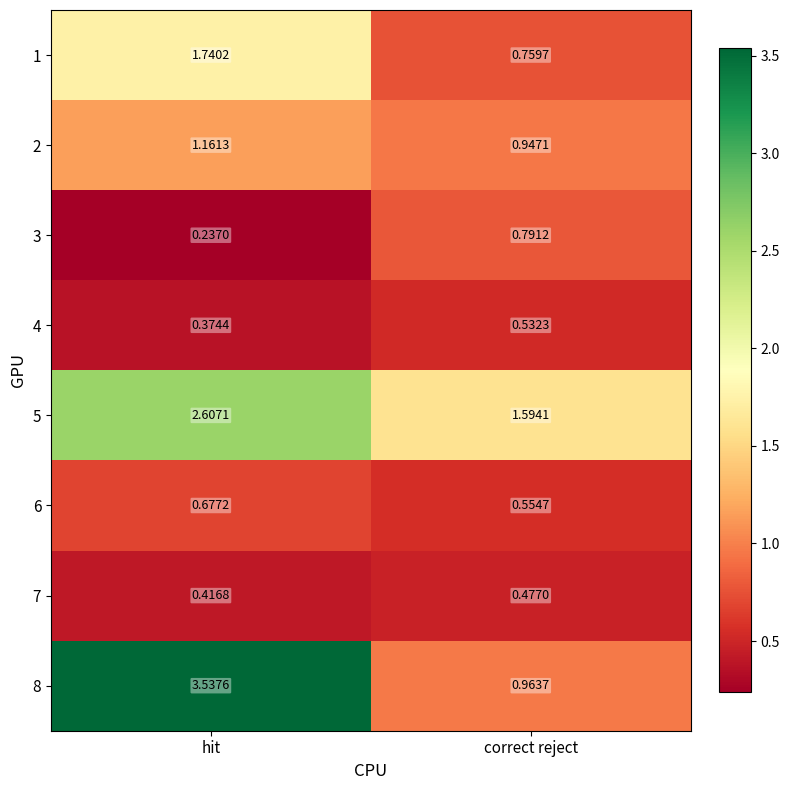

Which series has the largest range (max minus min)?

8